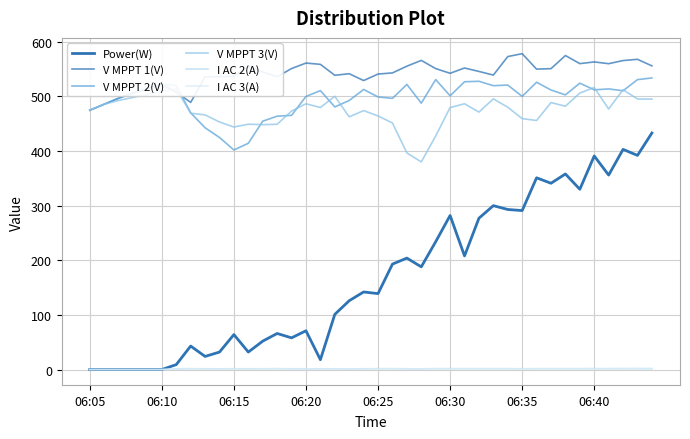

Does the chart have visible grid lines?

Yes